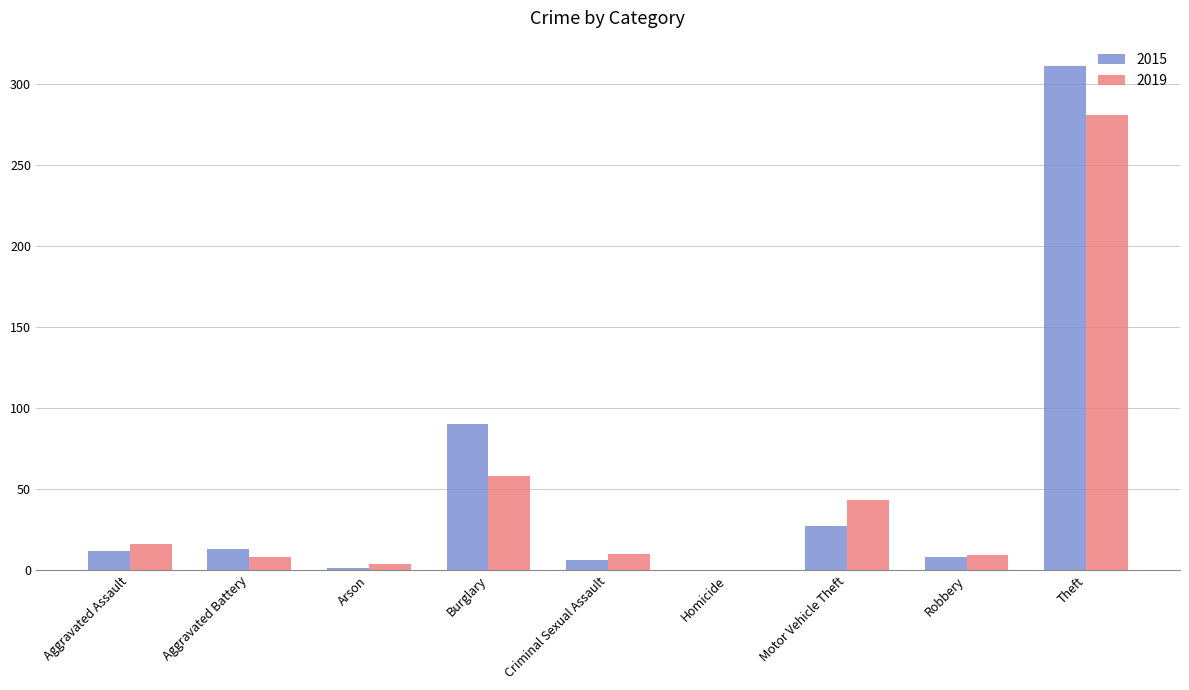

What is the spread (max minus min) of values at Arson?

3